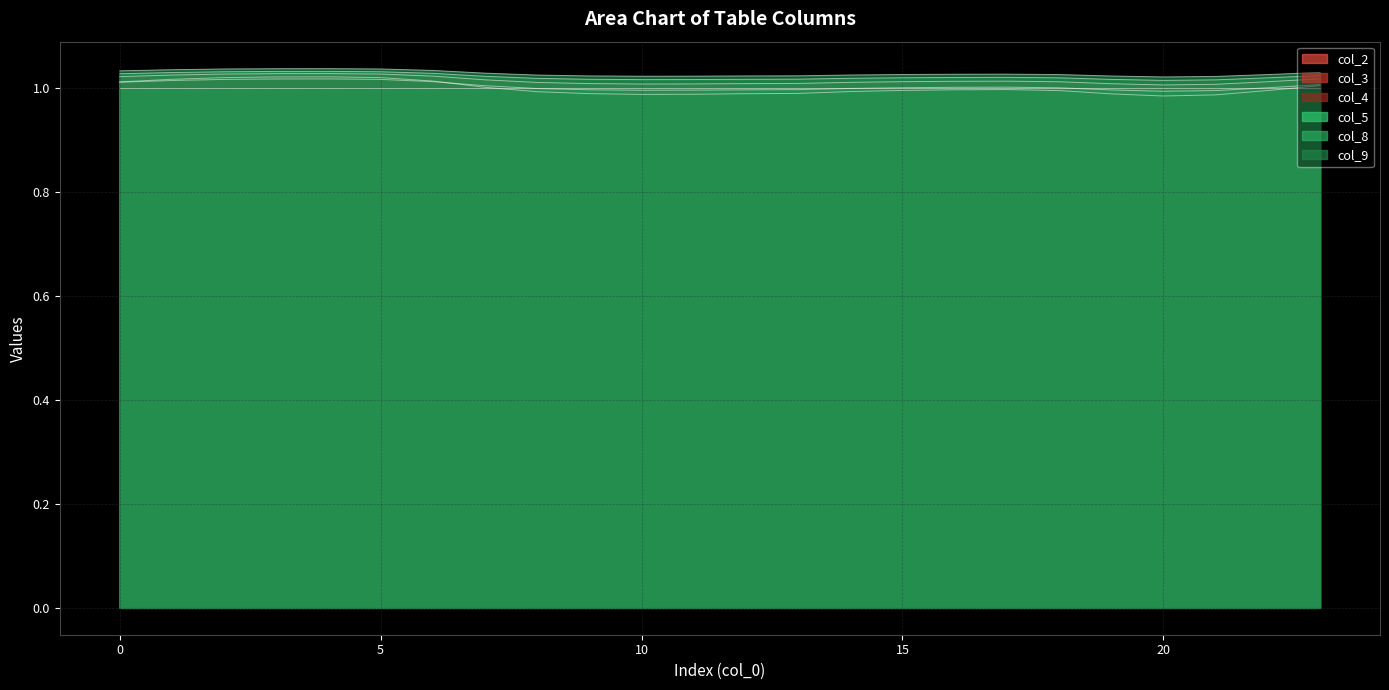

Which series has the largest total across all categories?

col_9